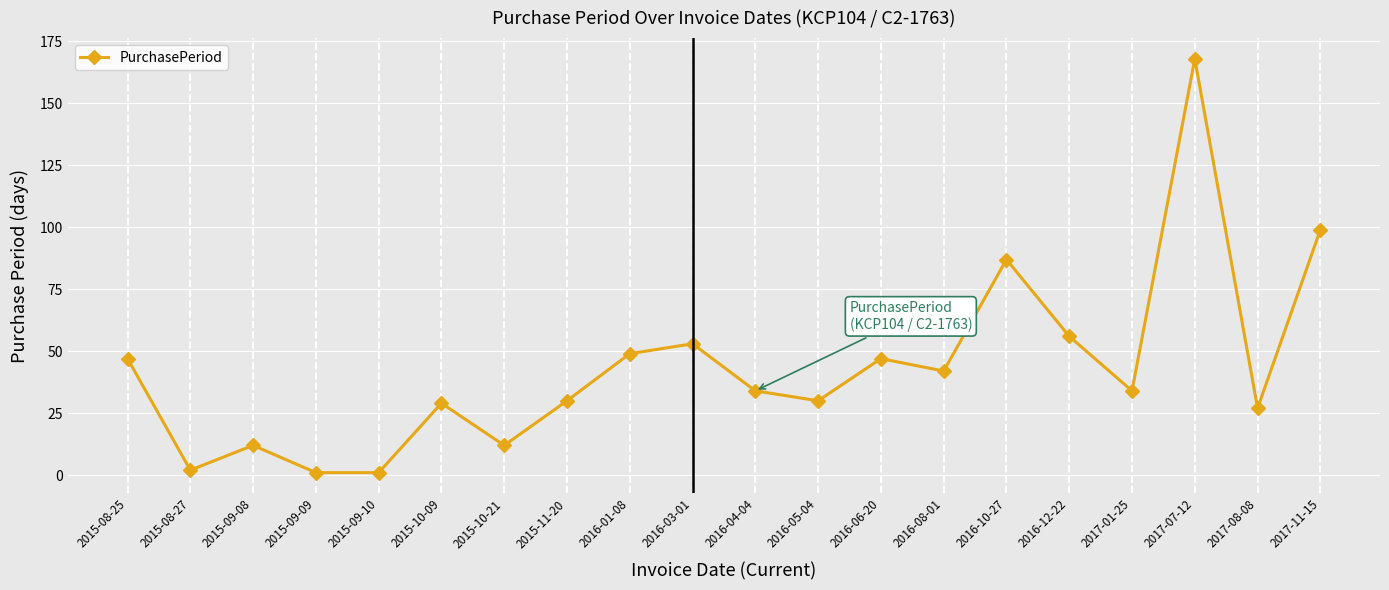

What is the label of the 17th point from the right?

2015-09-09